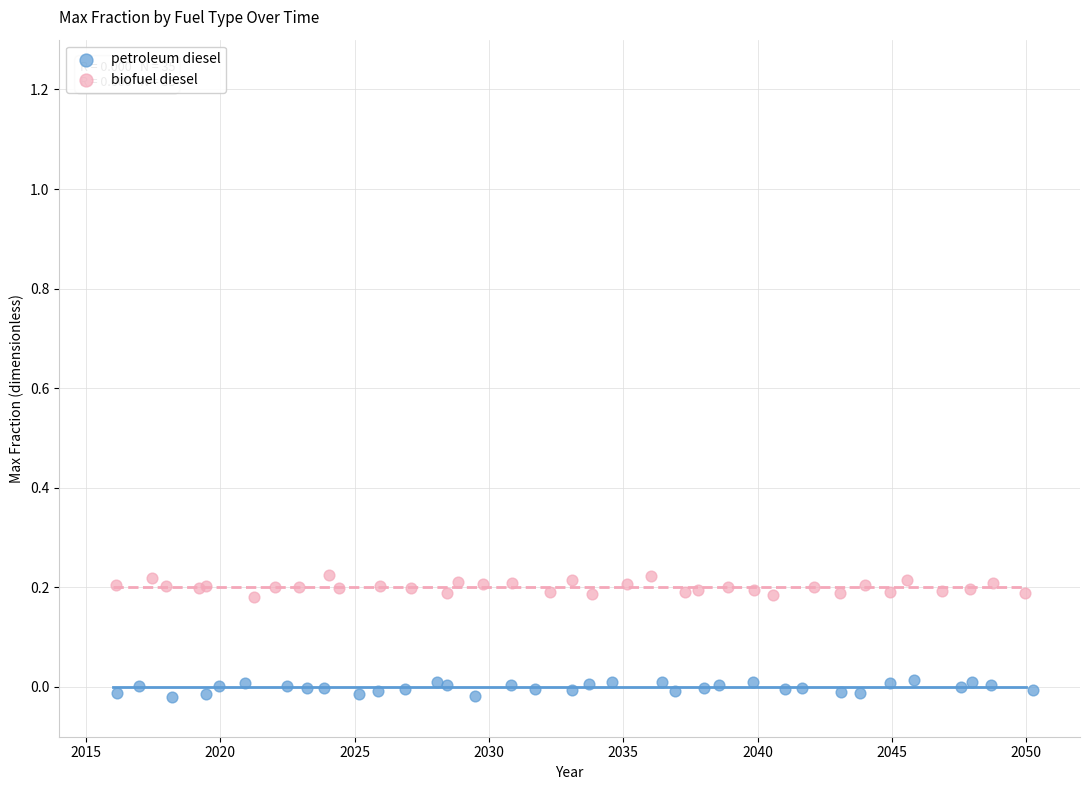

Which series reaches the minimum Y coordinate?

petroleum diesel